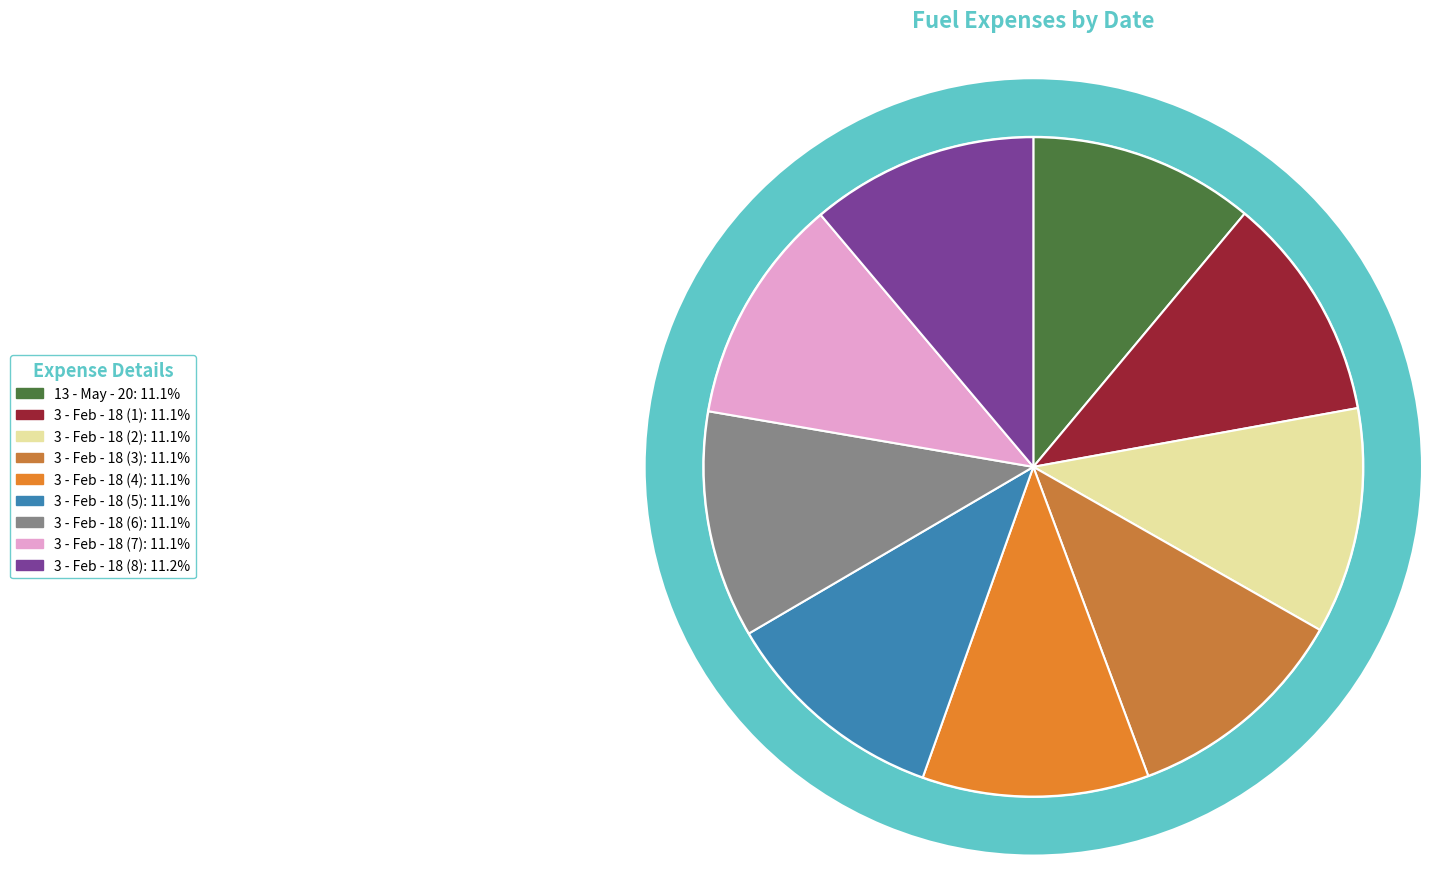

What portion of the pie excludes 3 - Feb - 18 (6)?

88.9%